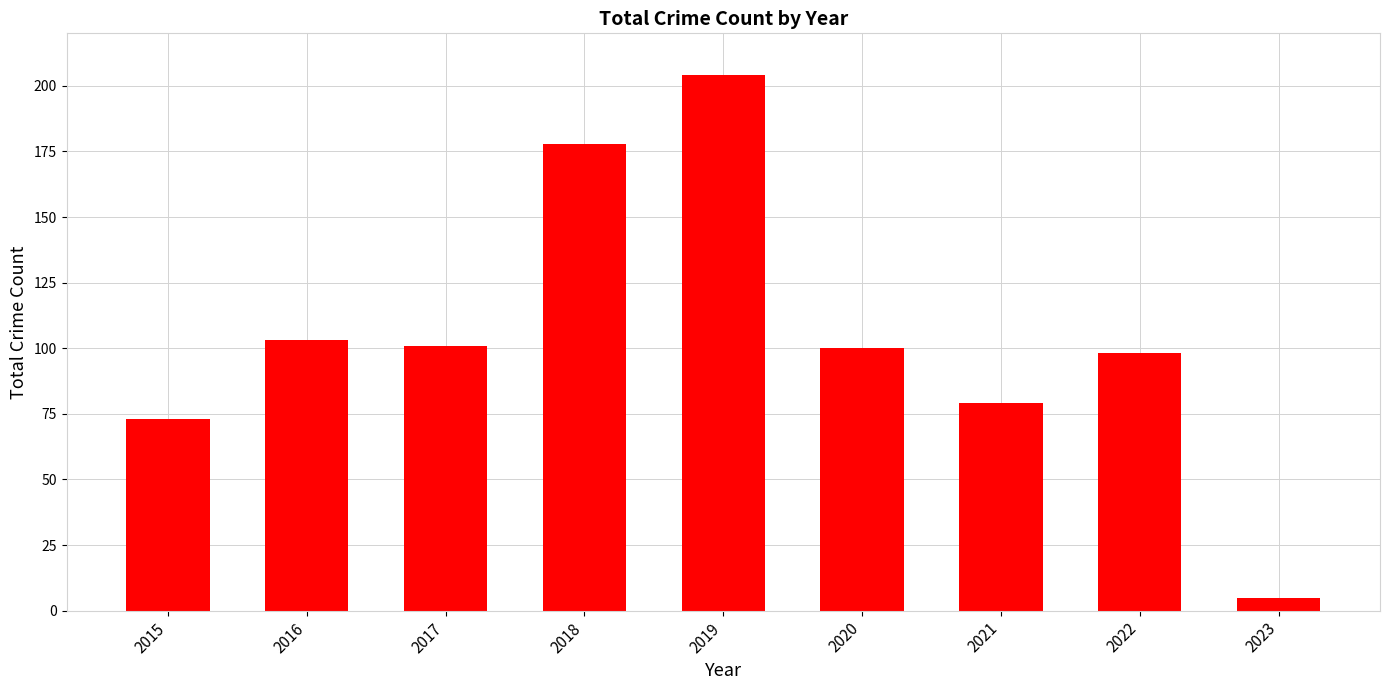

Which category has the lowest value across all series?

2023